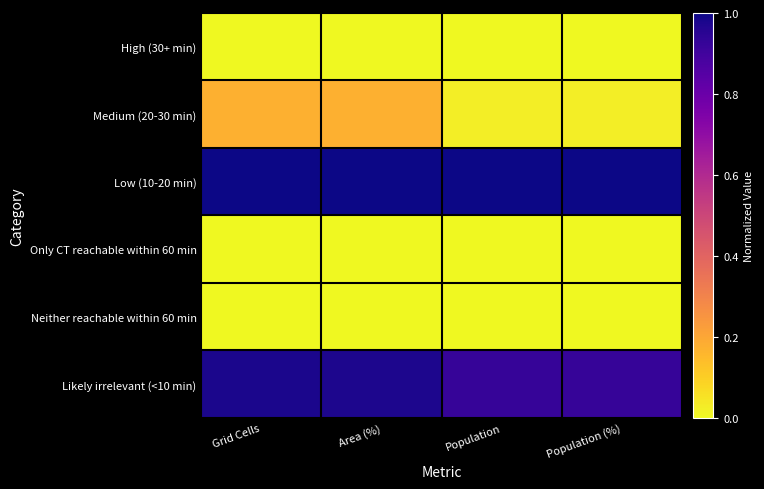

At which category is the sum across all series the highest?

Grid Cells